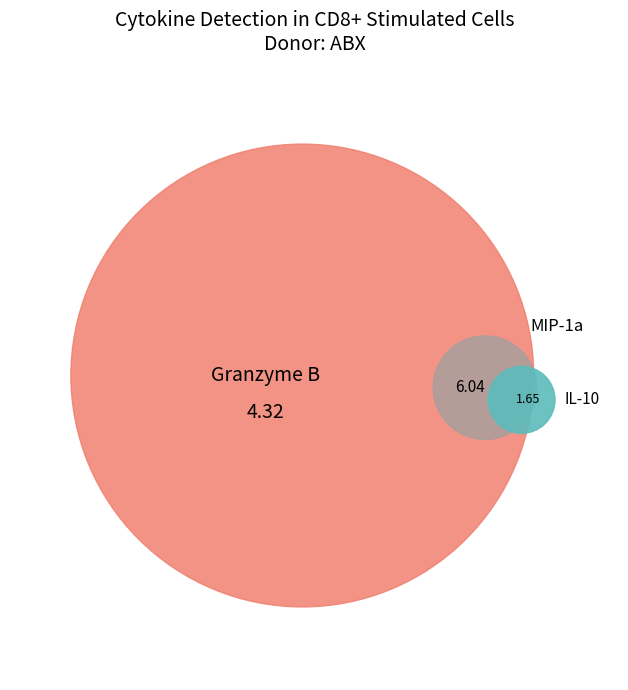

True or false: MIP-1a accounts for 17% of the total.

False